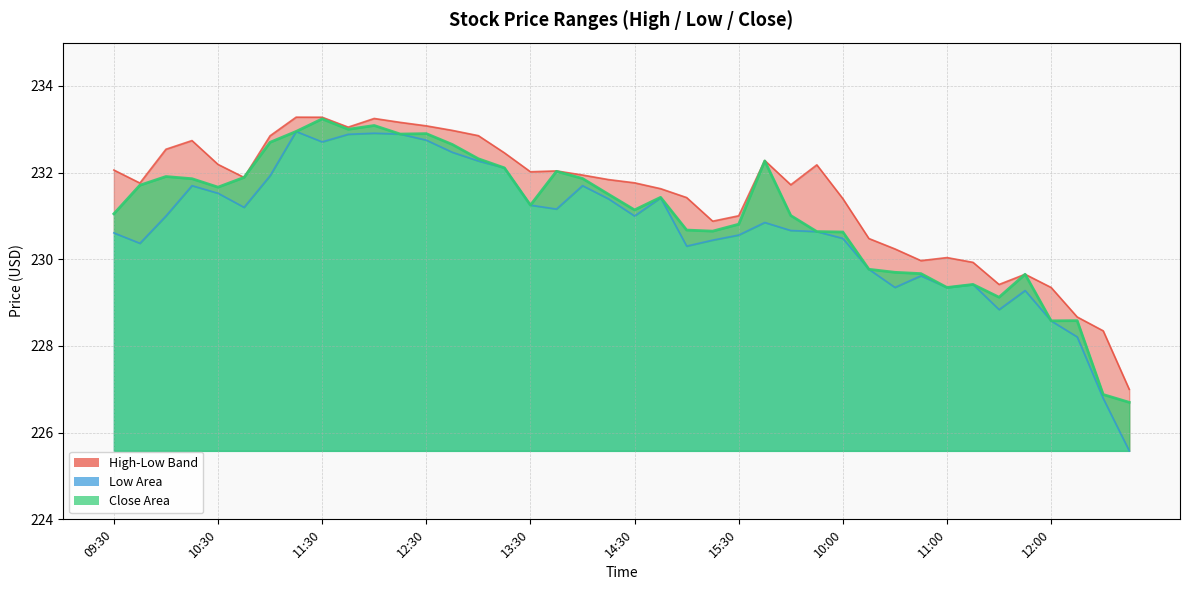

How many categories are shown in the chart?

40